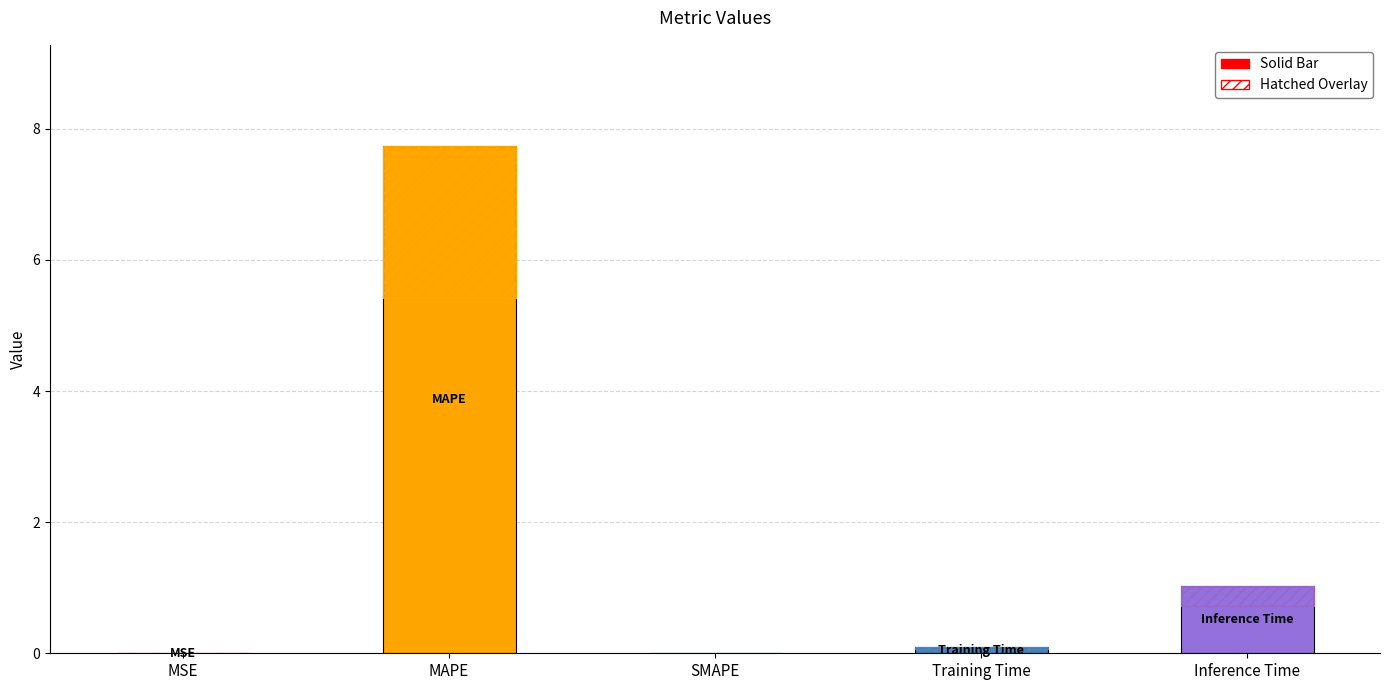

True or false: the data shows 7.7 at MAPE.

True